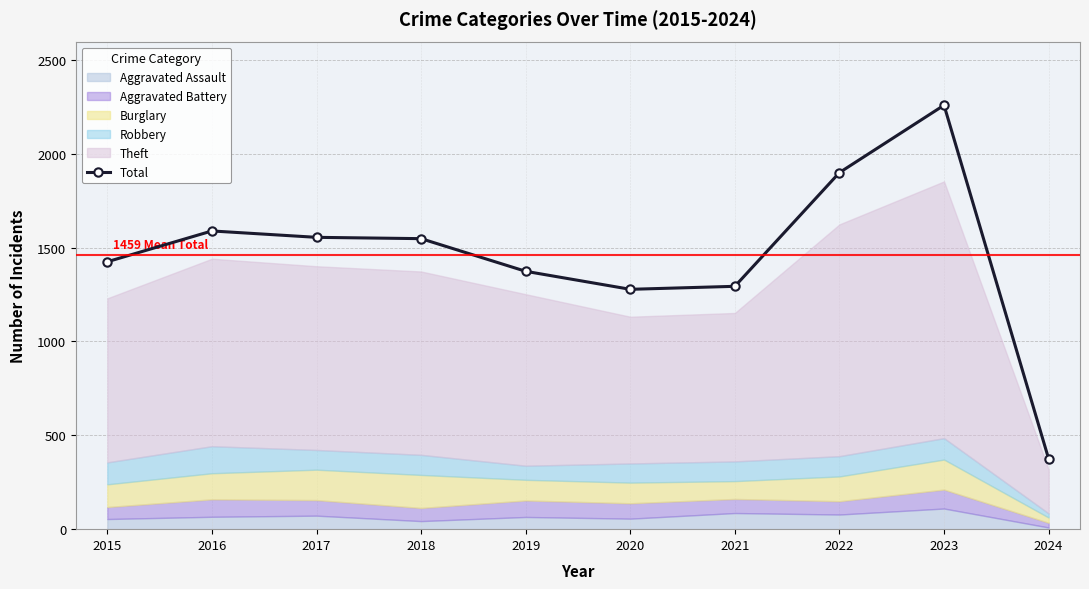

At which category does the chart reach its peak across all series?

2023